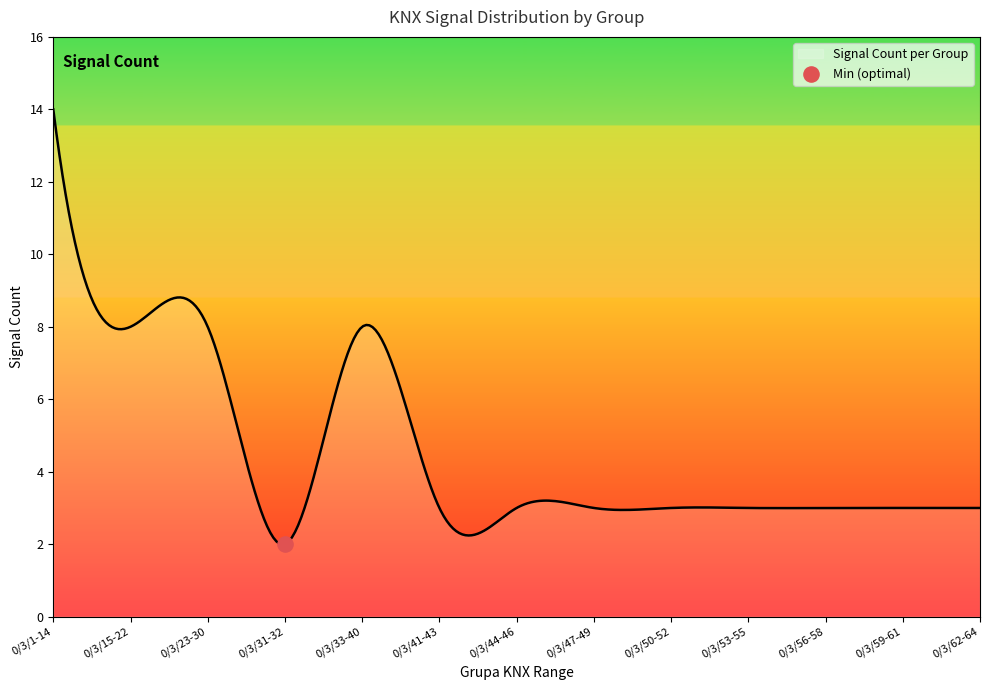

What is the change in value from 0/3/33-40 to 0/3/62-64?

-5